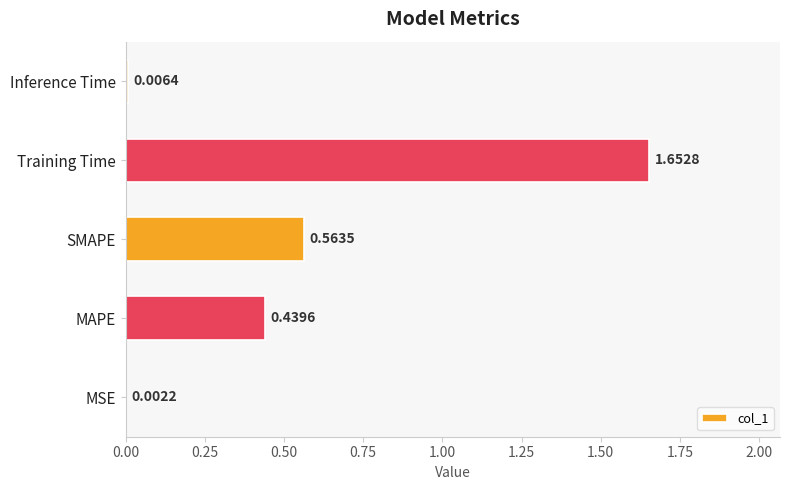

Which has a higher value, Inference Time or Training Time?

Training Time